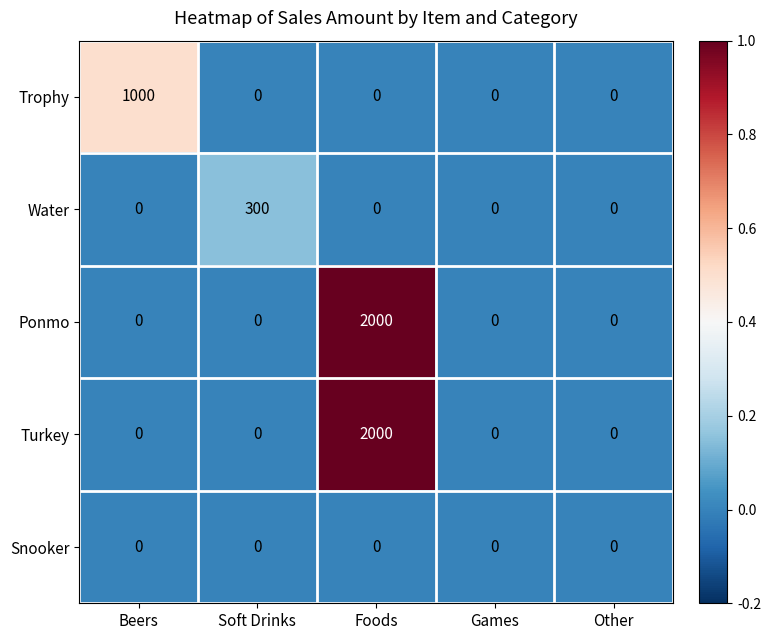

At which category is the sum across all series the highest?

Foods